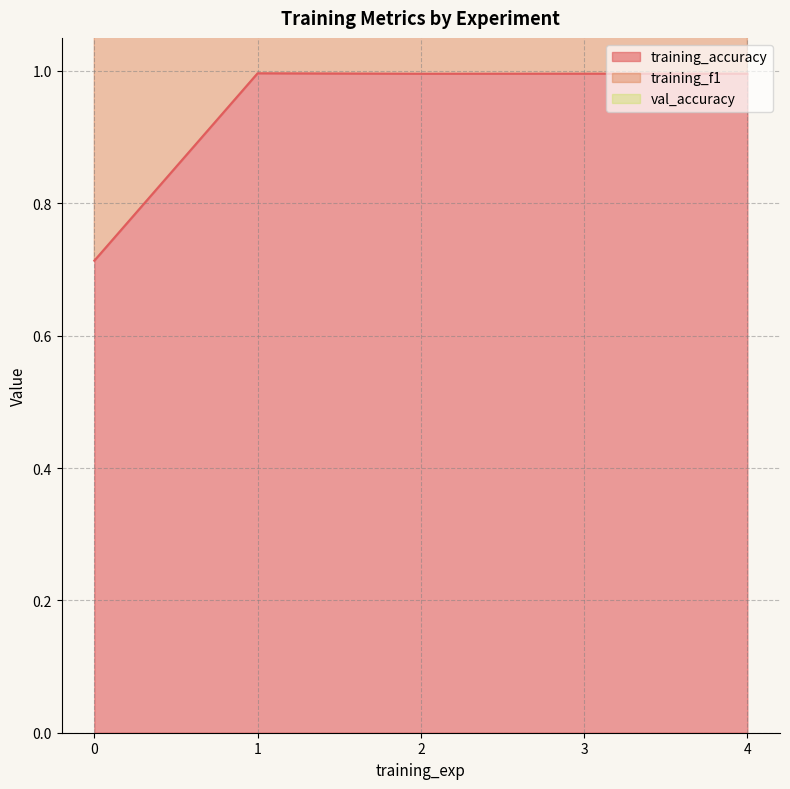

Between 1 and 3, which is larger?

1